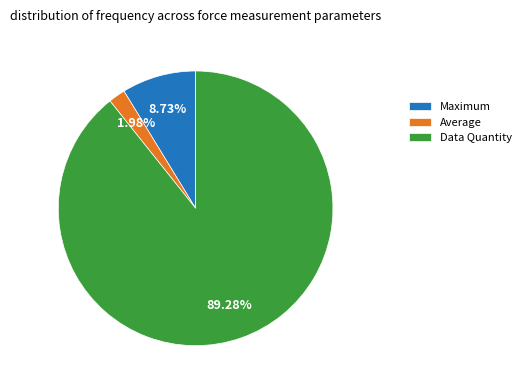

True or false: Maximum accounts for 9% of the total.

True